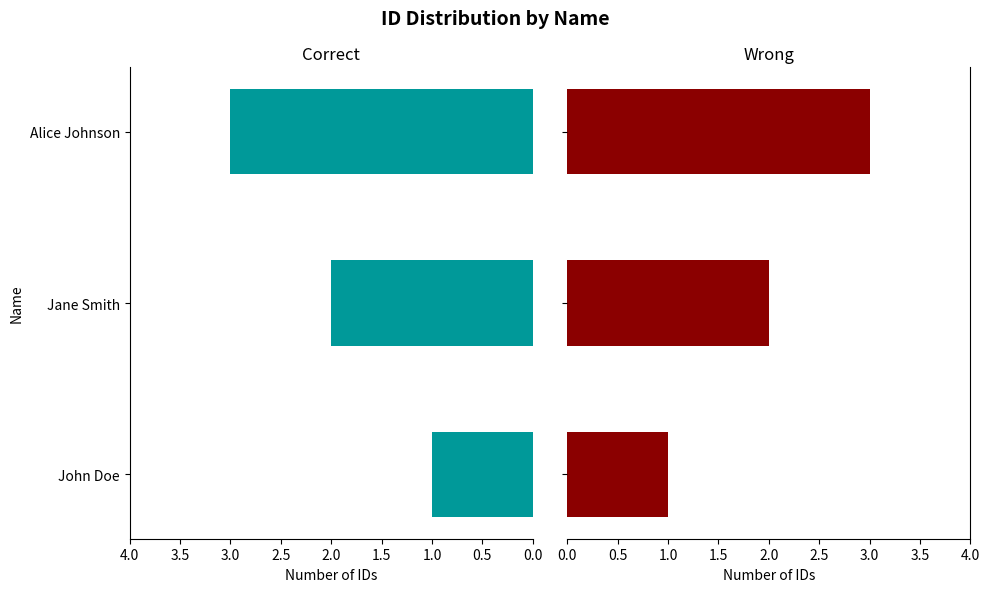

What is the highest value of the Correct series?

3